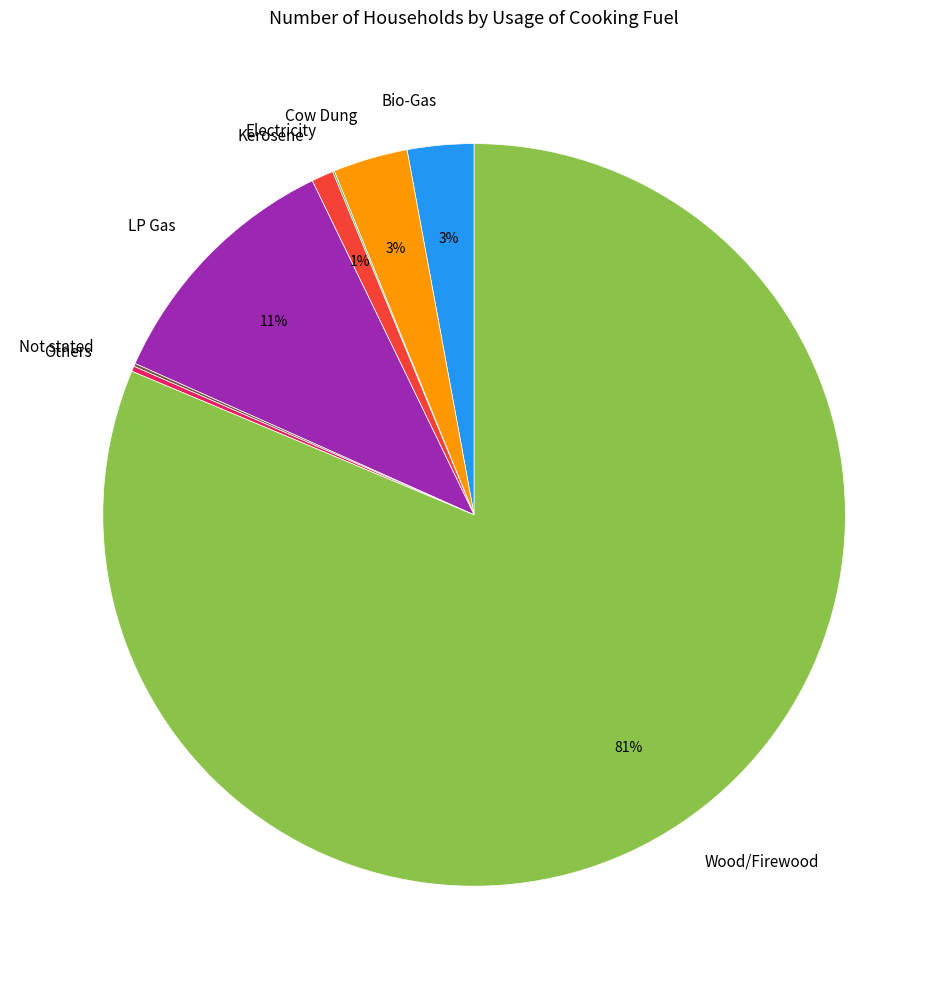

Which category has the biggest portion of the pie?

Wood/Firewood